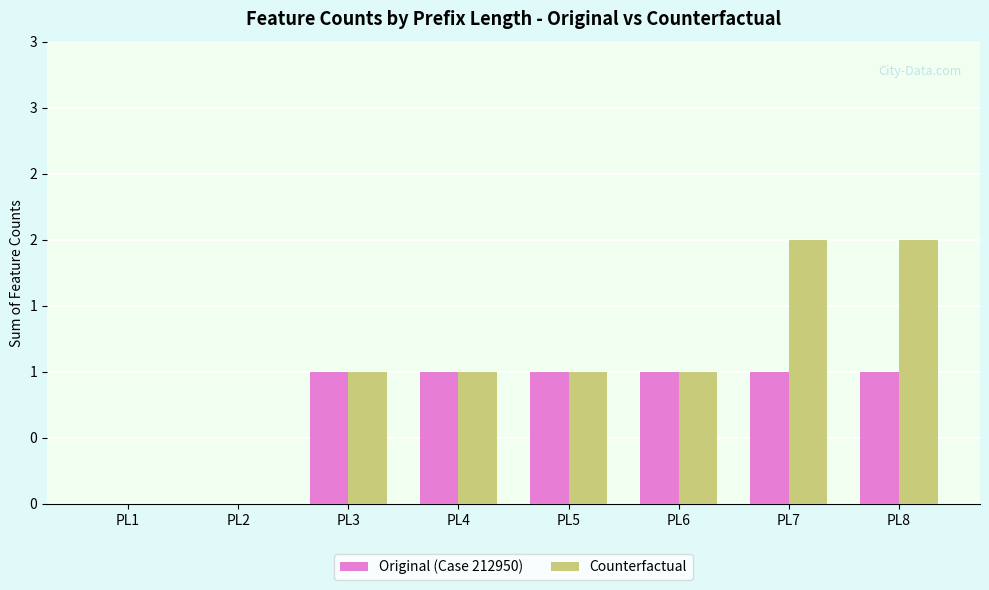

Reading right to left, list all the values displayed in this chart.

Original (Case 212950): PL8=1	PL7=1	PL6=1	PL5=1	PL4=1	PL3=1	PL2=0	PL1=0
Counterfactual: PL8=2	PL7=2	PL6=1	PL5=1	PL4=1	PL3=1	PL2=0	PL1=0